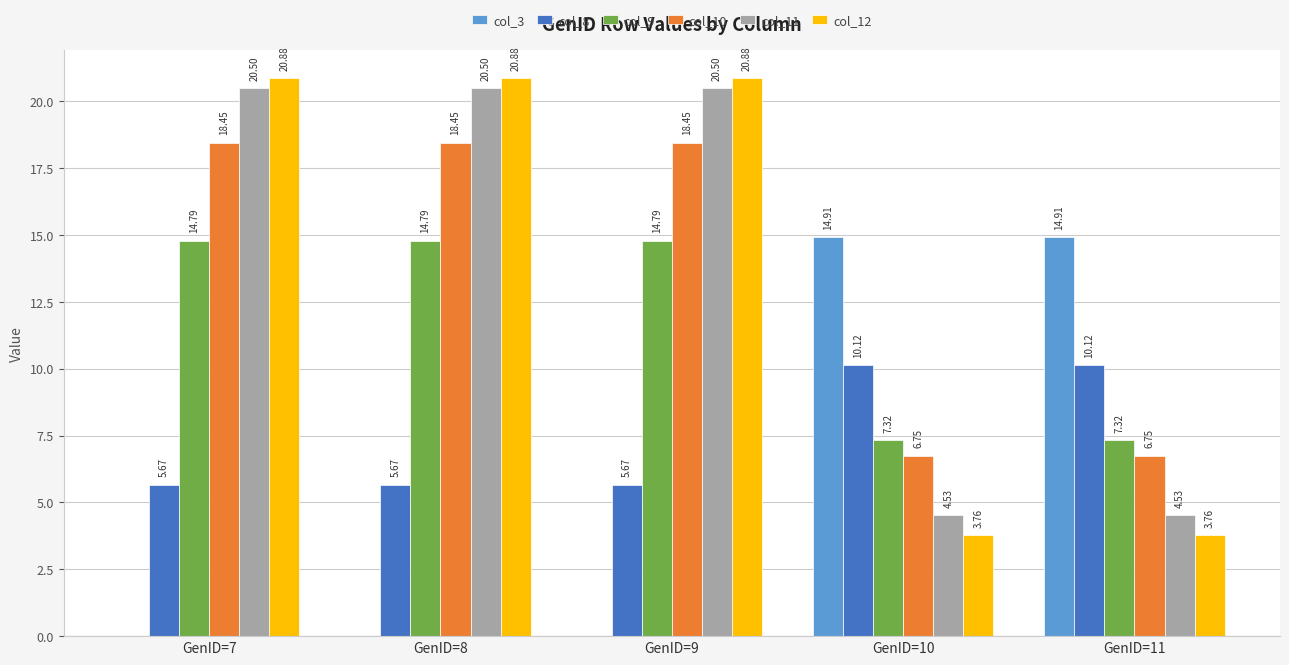

How many series are shown in this chart?

6